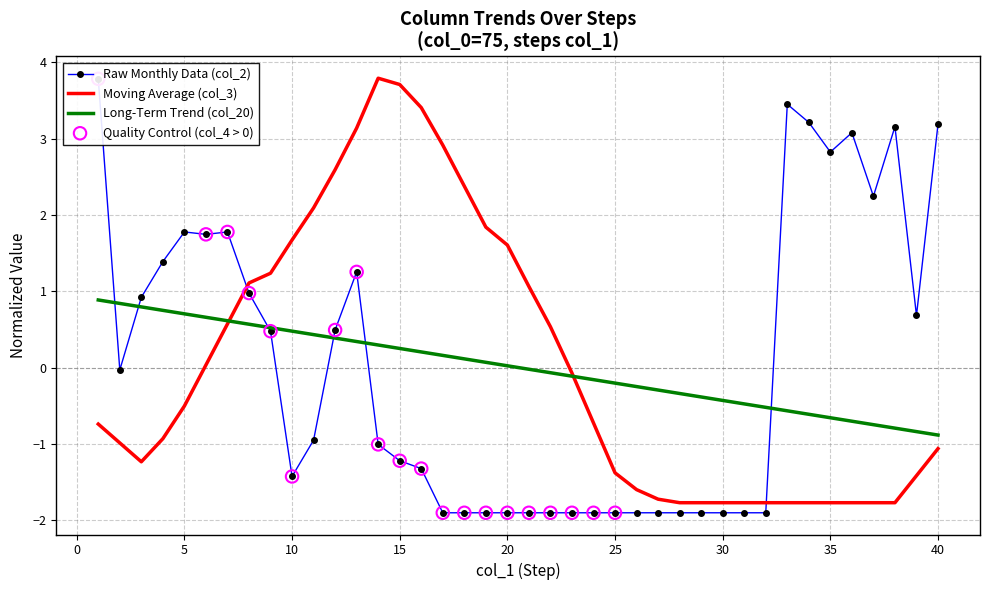

At how many categories does at least one series exceed -1?

40